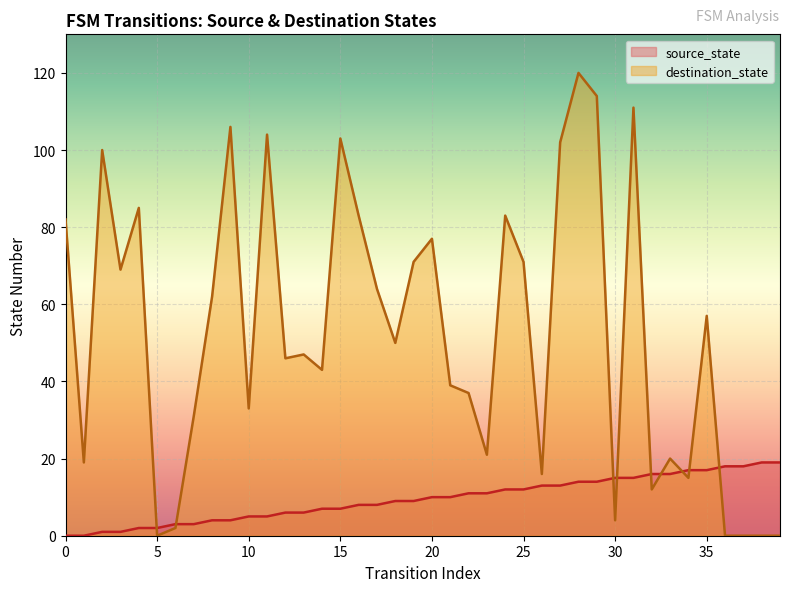

What are all the series names shown in the legend?

source_state, destination_state